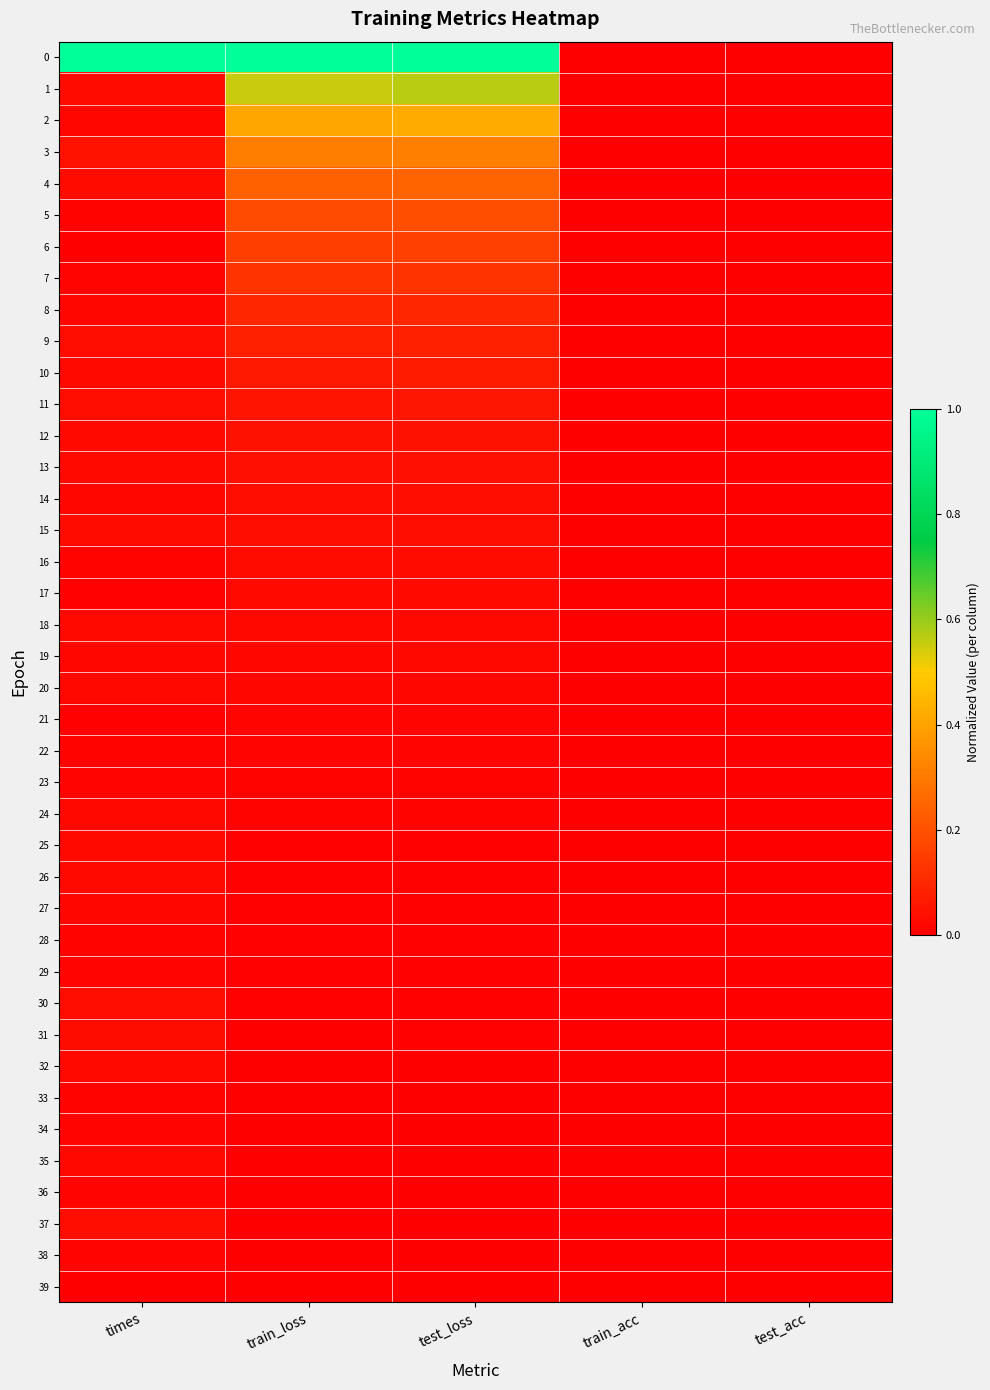

At which category does the chart reach its minimum across all series?

train_acc